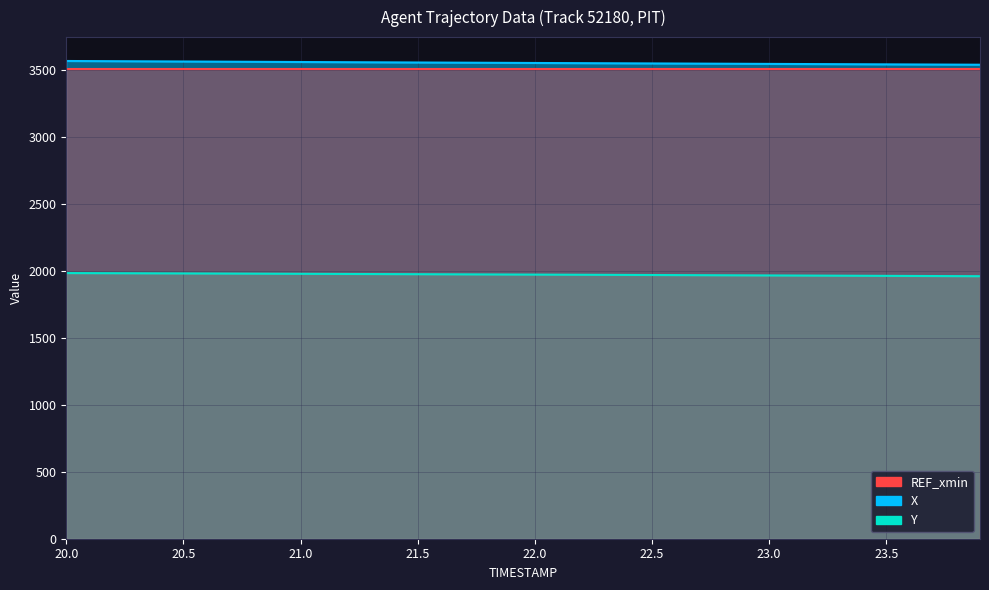

Which series has the widest spread of values?

X